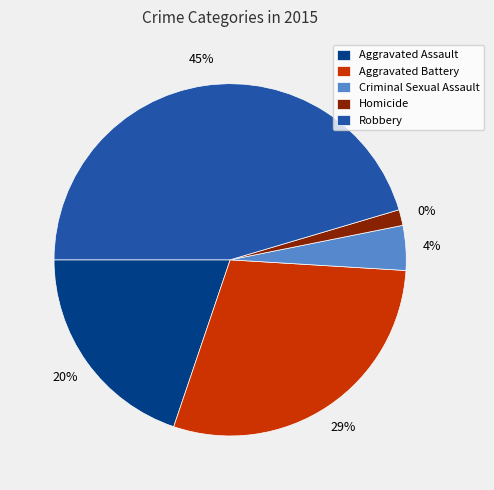

What percentage is the Aggravated Assault slice, to the nearest percent?

20%